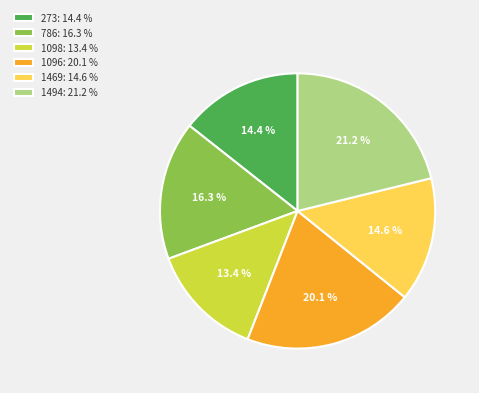

Which has a higher value, 1494 or 1098?

1494